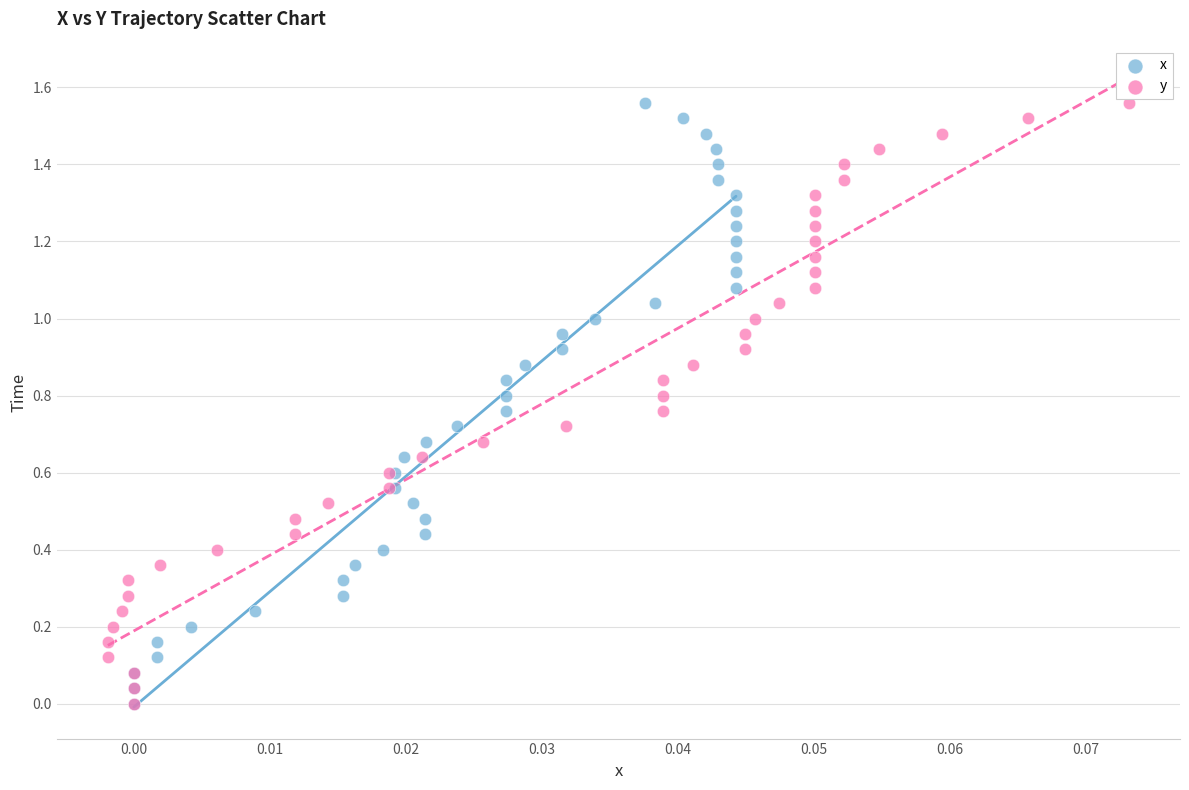

What are all the series names shown in the legend?

x, y